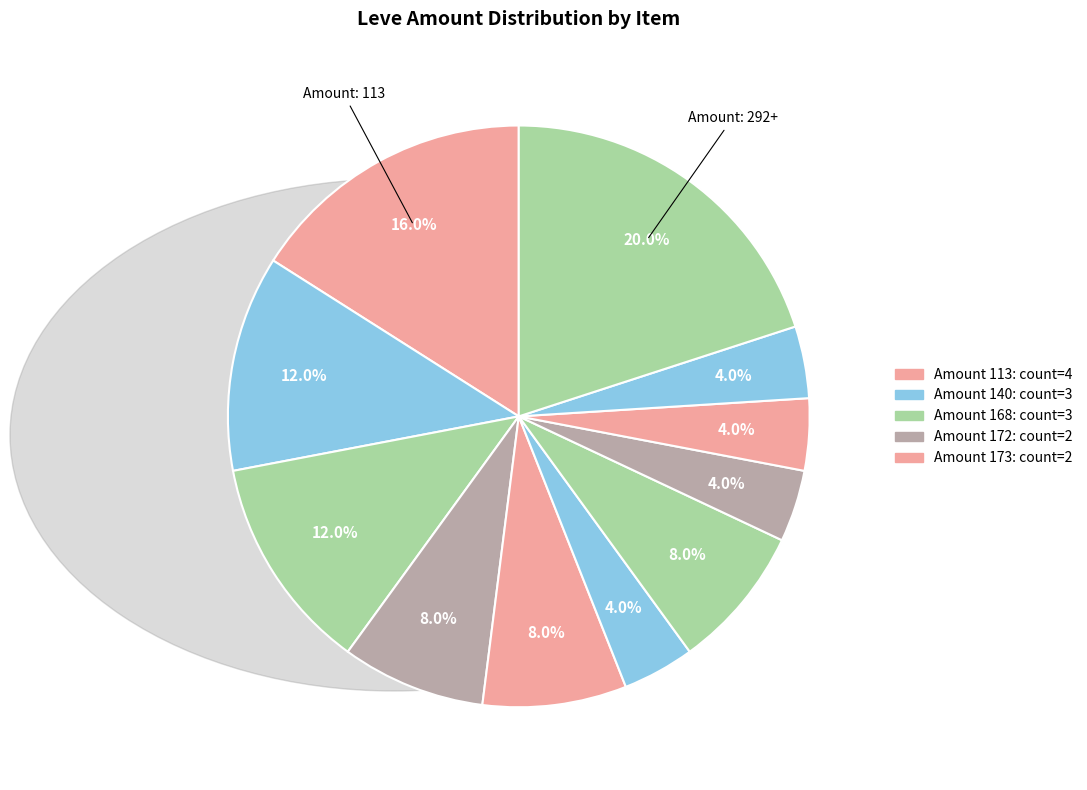

How many slices are in this pie chart?

11